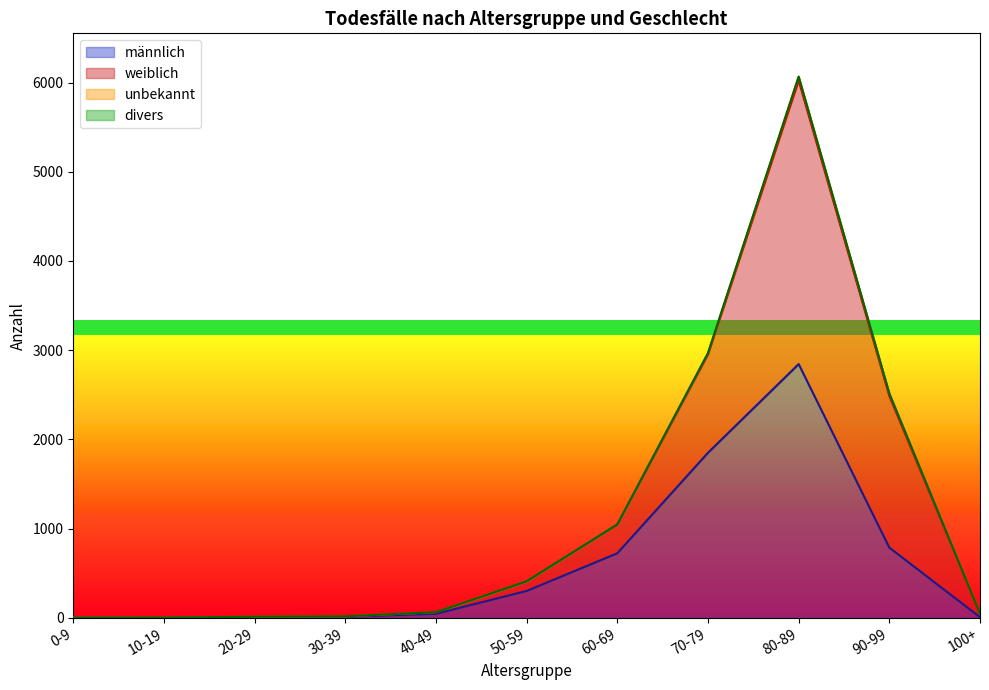

What is the minimum value for weiblich?

1